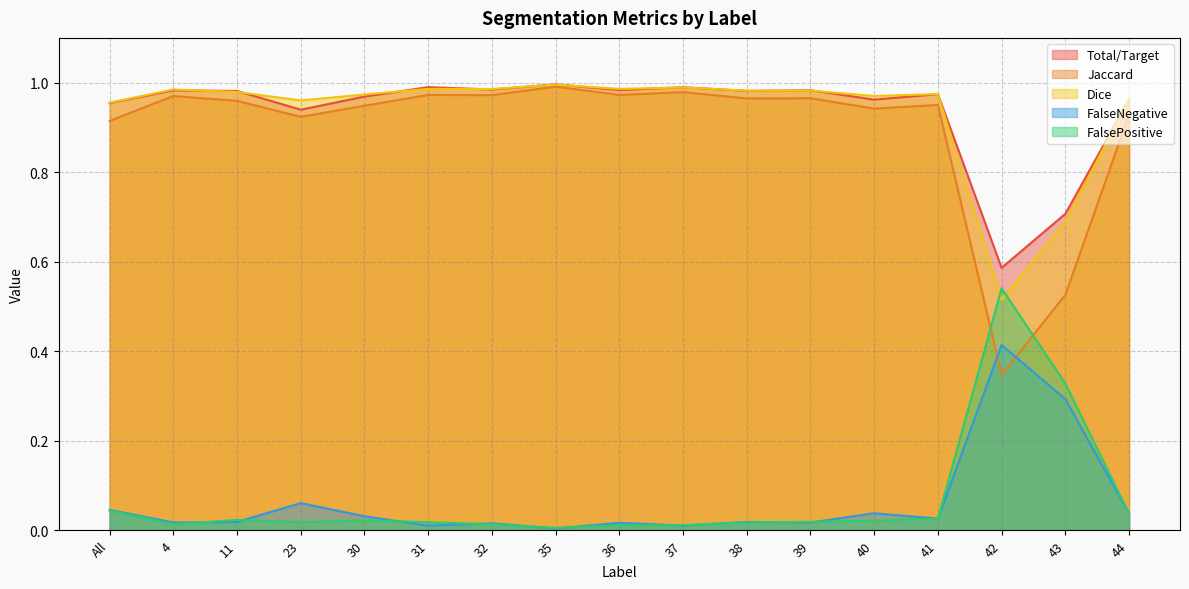

True or false: FalseNegative and FalsePositive cross at least once.

True